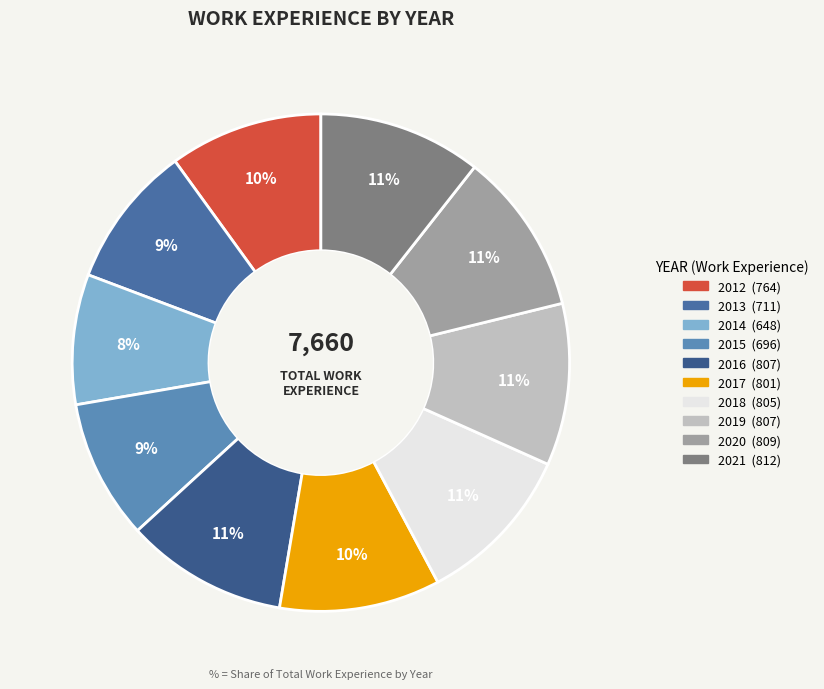

How many segments does this pie chart have?

10